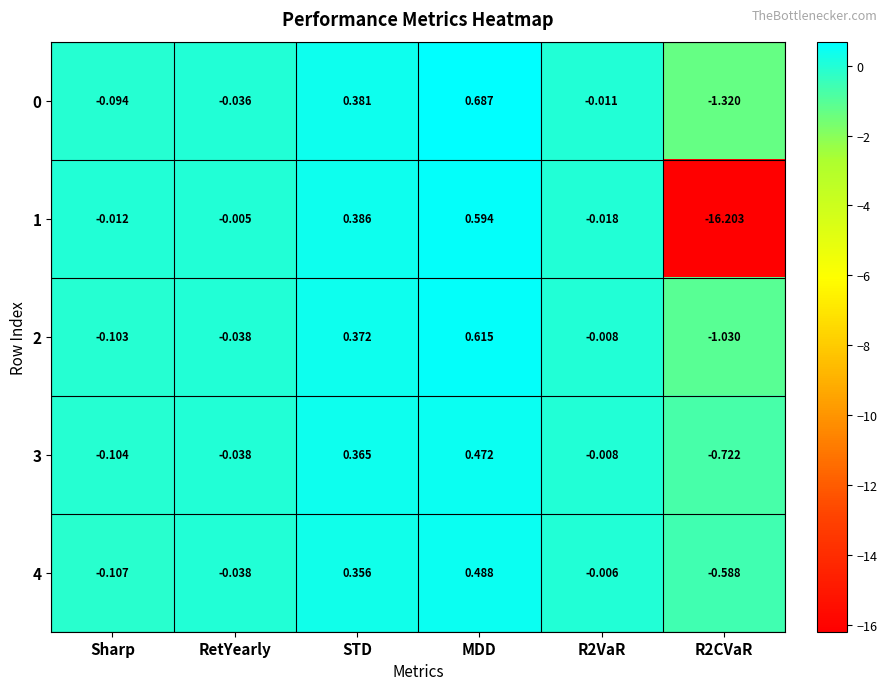

Is the value of 4 at MDD greater than the value of 1 at RetYearly?

Yes